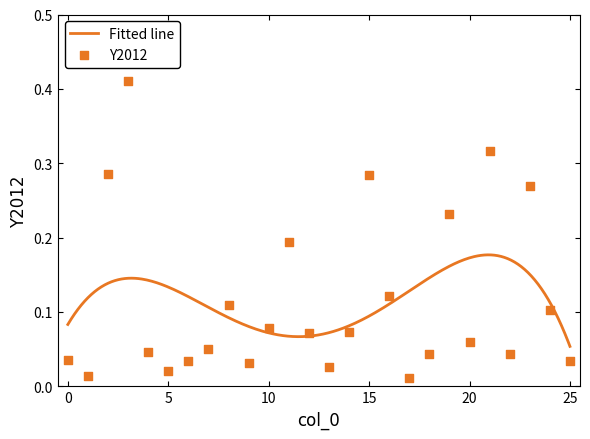

Between 14 and 16, which is larger?

16